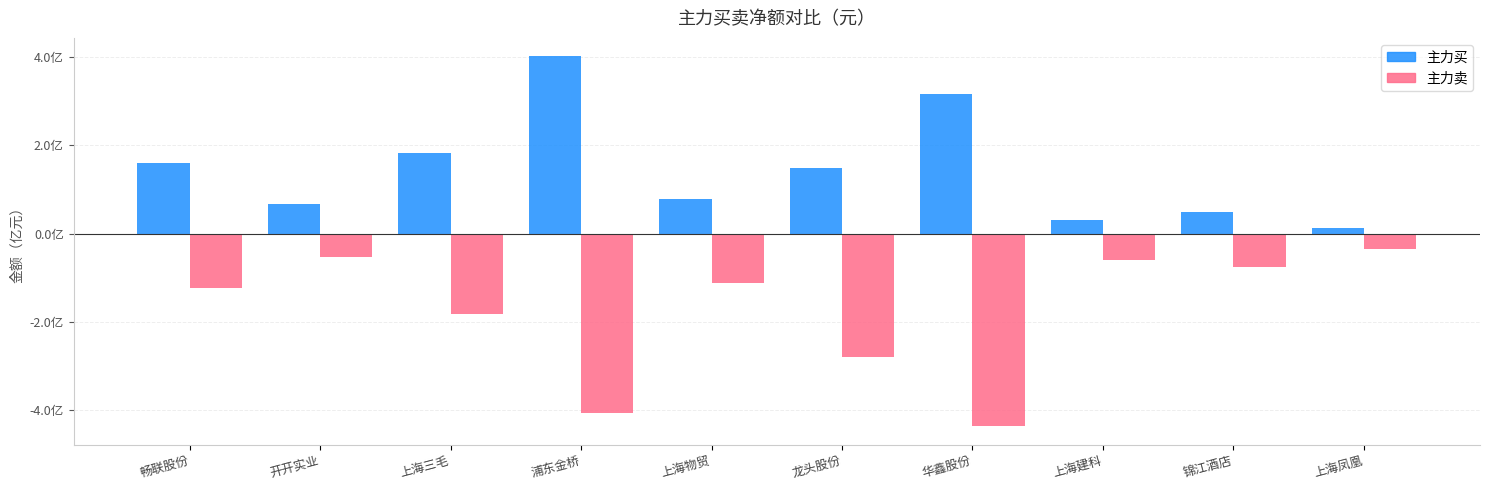

List the series in order of their peak value, lowest first.

主力卖, 主力买